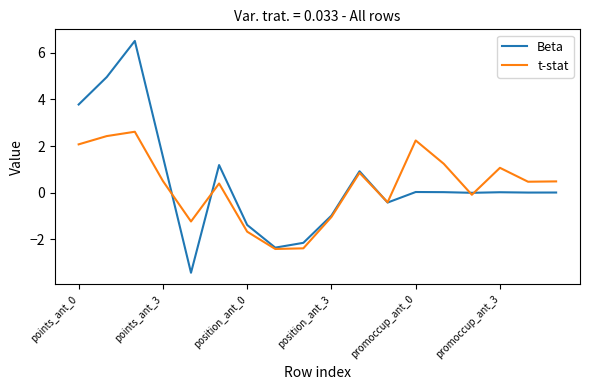

What is the greatest value displayed?

6.5